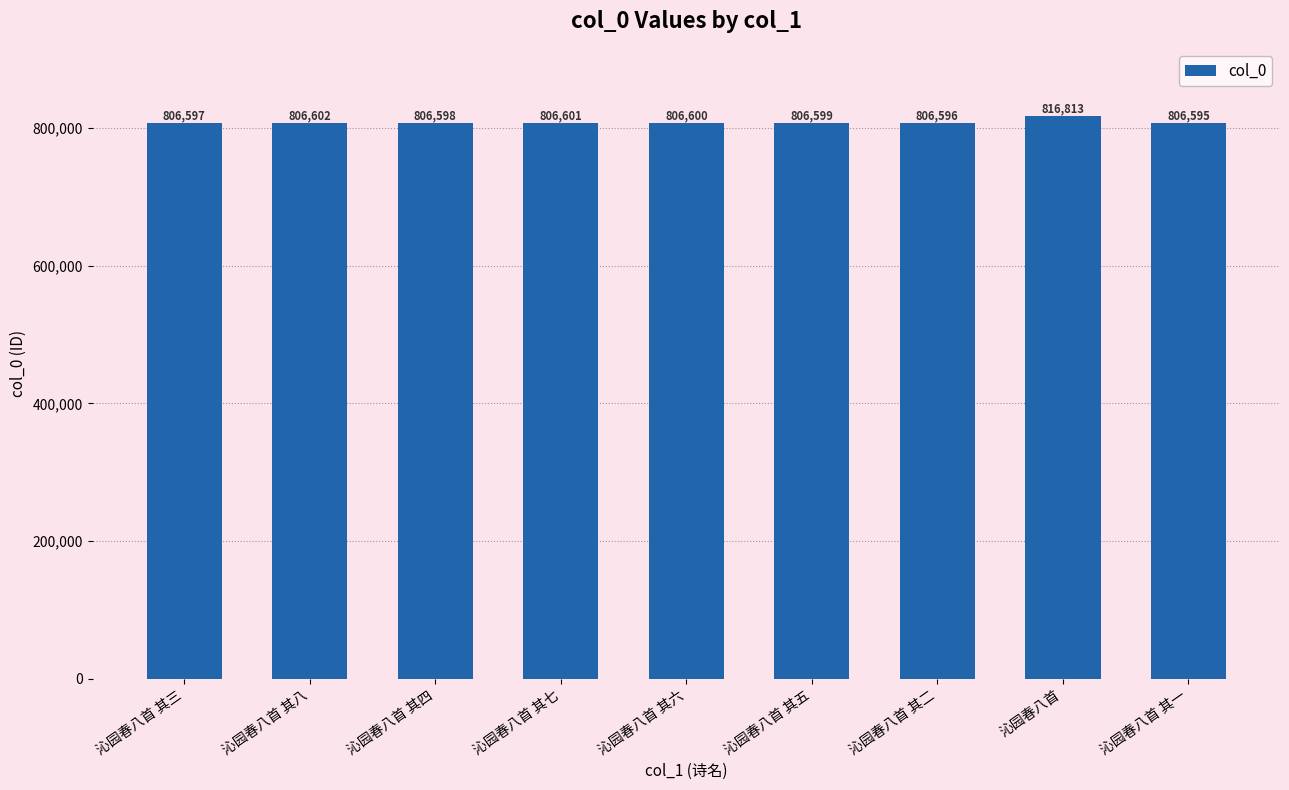

What is the sum of all values?

7269601